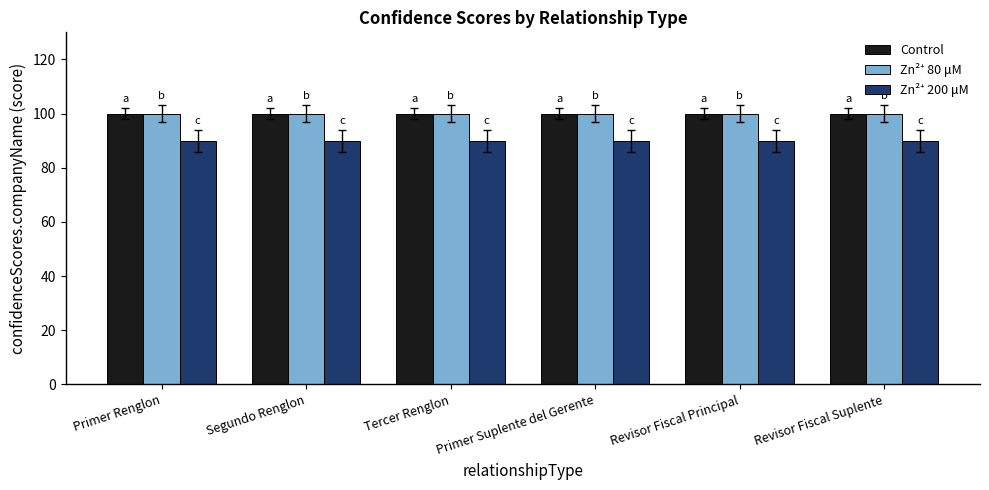

Is it true that Control equals 44 at Primer Suplente del Gerente?

False